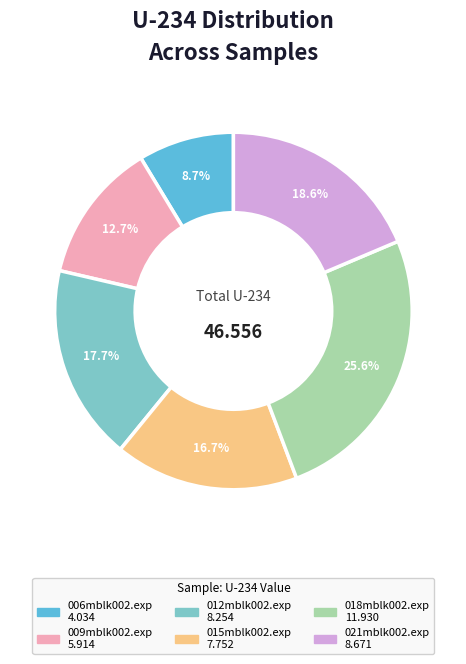

Which has a higher value, 012mblk002.exp or 009mblk002.exp?

012mblk002.exp